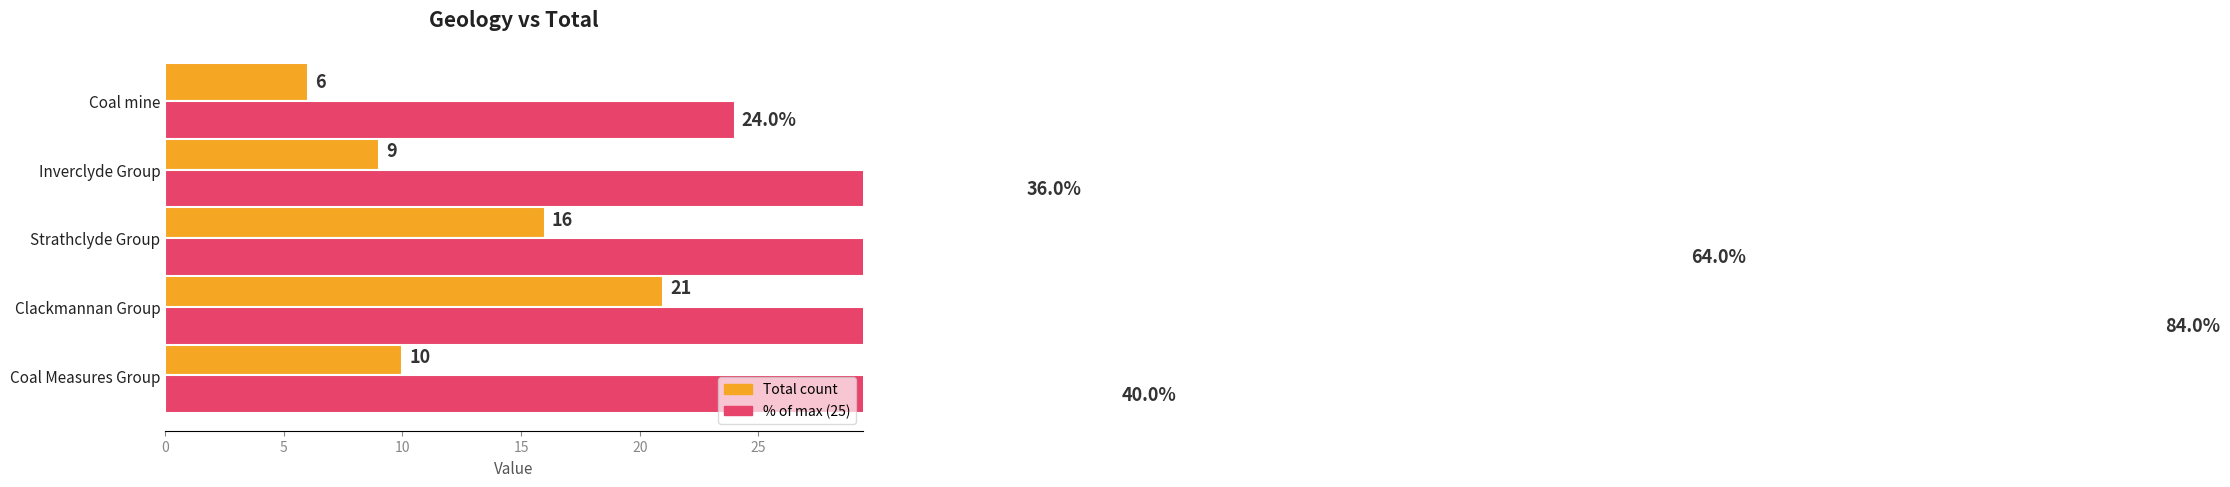

What is the value of the Total count bar at the 1st from the left?

10